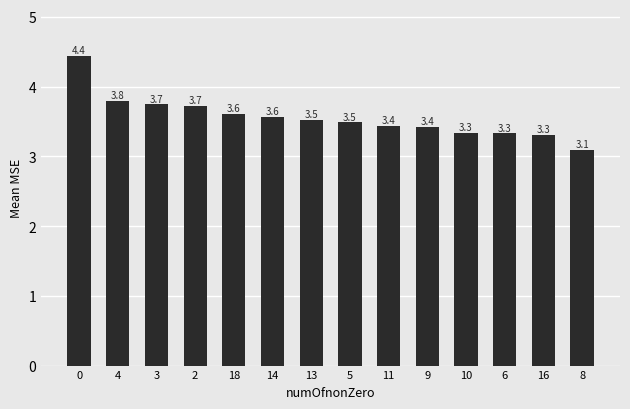

What is the value of the 6th bar from the left?

3.6